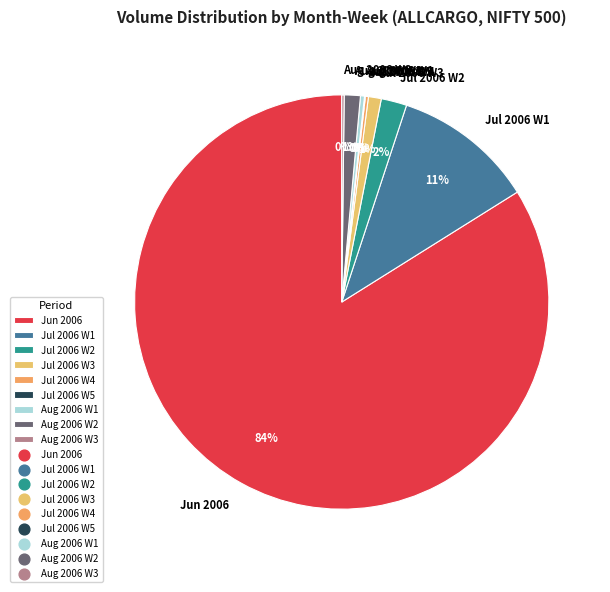

Do Jul 2006 W3 and Jun 2006 together represent more than half of the pie?

Yes